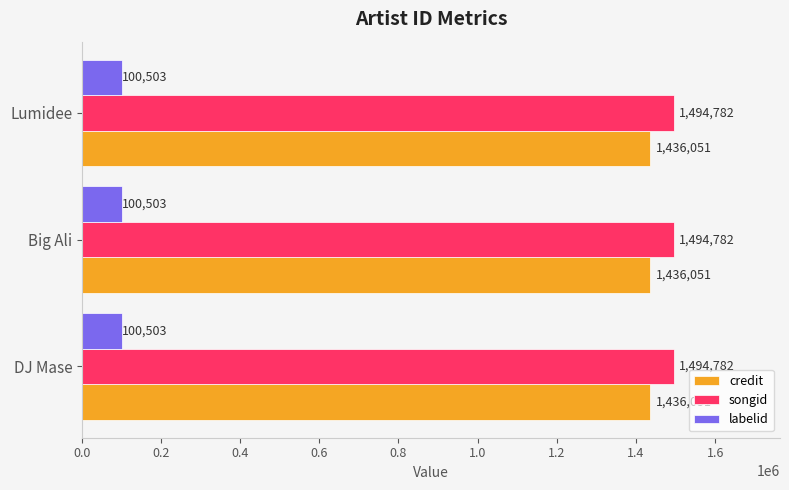

The value of songid at Lumidee is 1494782. True or false?

True